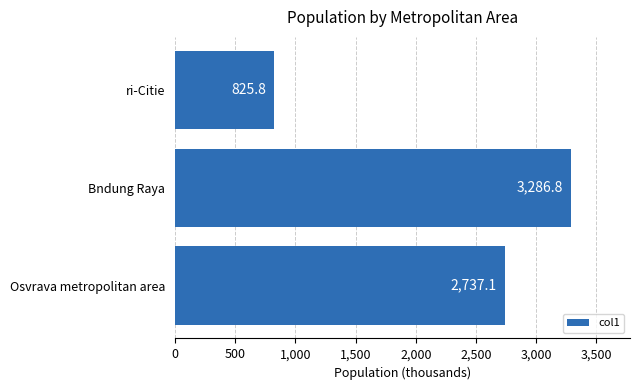

Count the number of values greater than 2737.

2